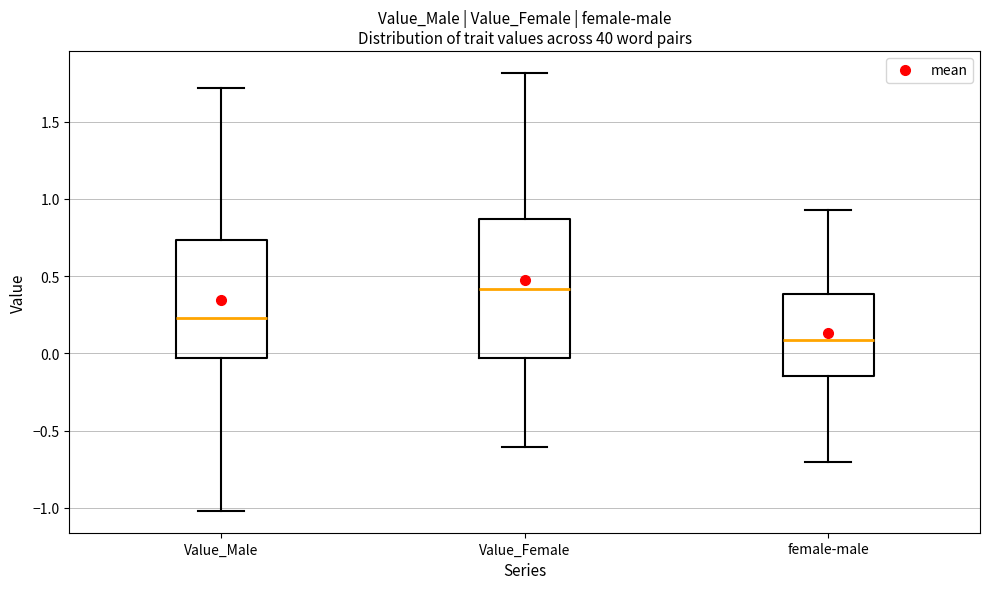

Which box has the lowest median line?

female-male